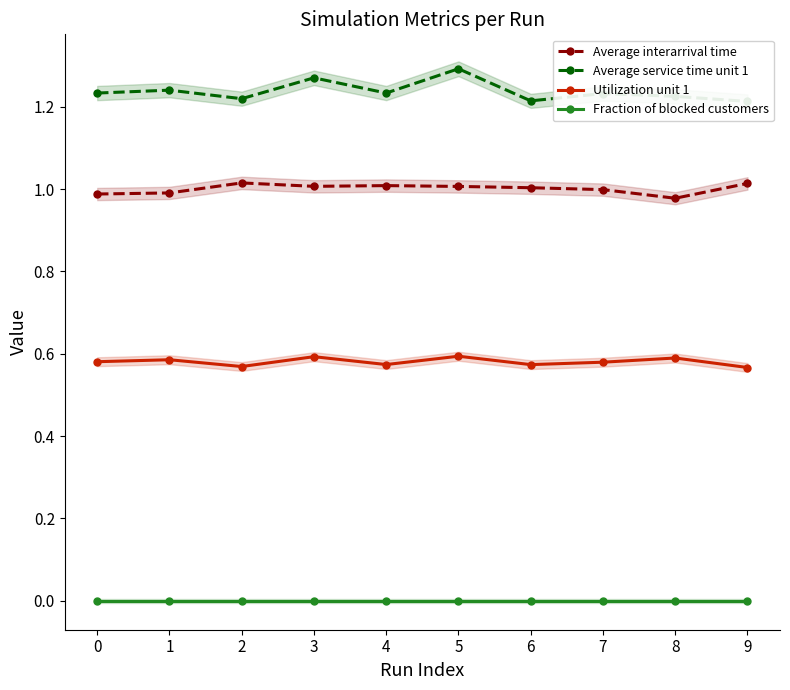

The Utilization unit 1 series shows 0.6 at 0. True or false?

True